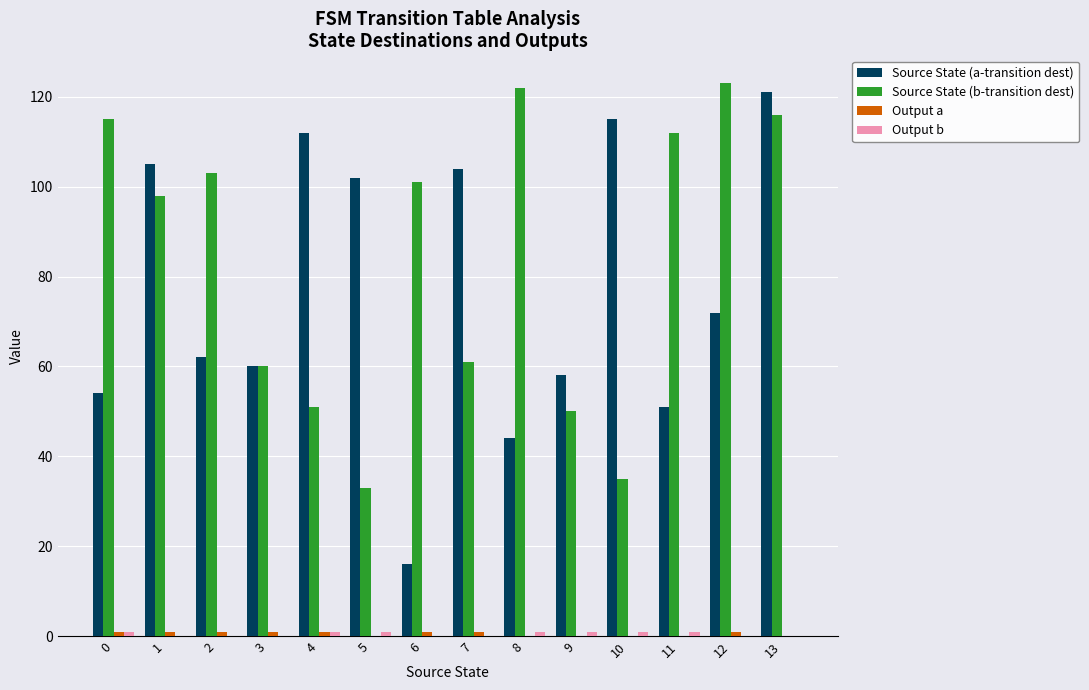

Which series changed the most between 6 and 13?

Source State (a-transition dest)